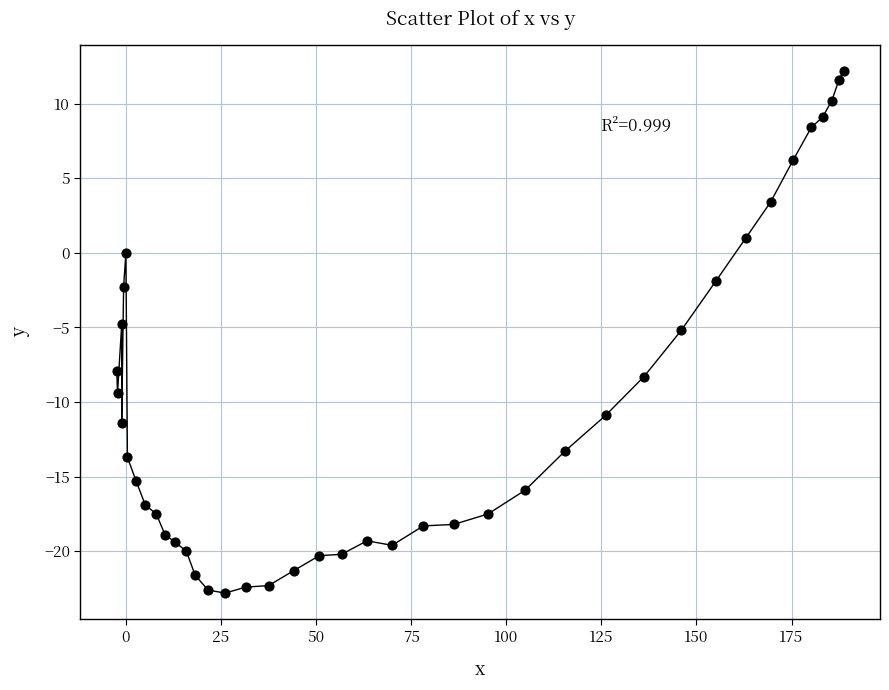

What is the range of Y values (max minus min)?

35.0